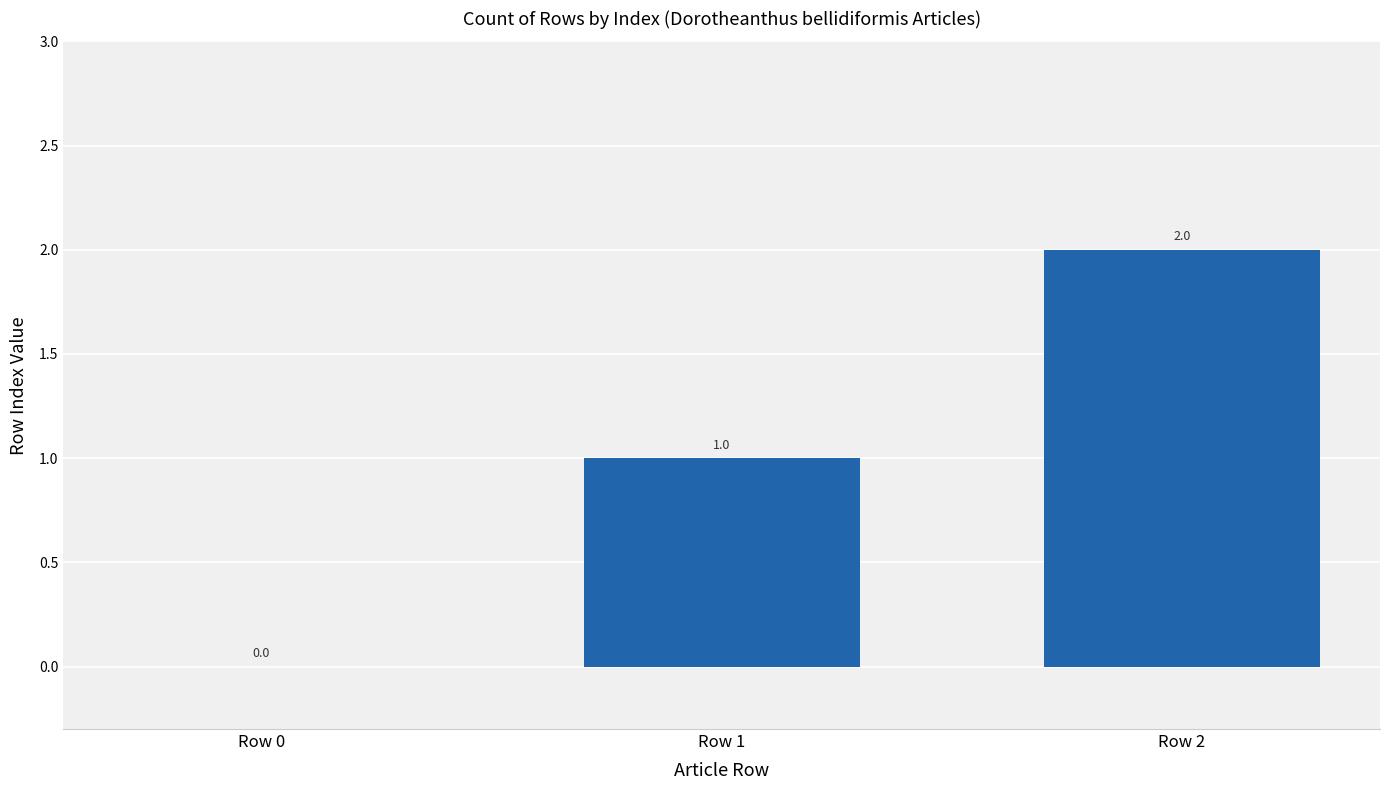

Are the bars horizontal?

No